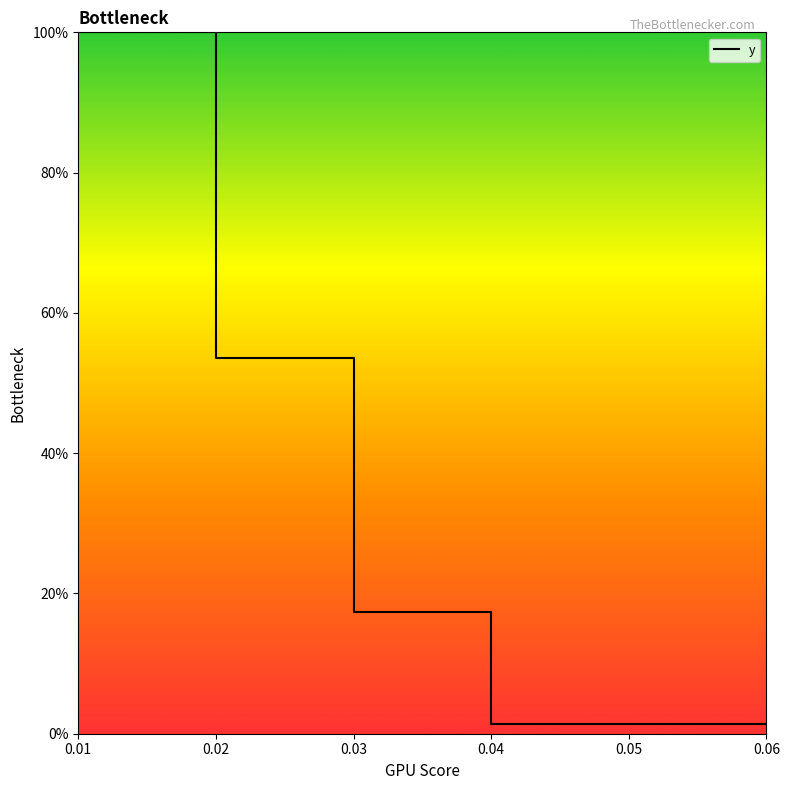

What is the maximum value shown in the chart?

1.0